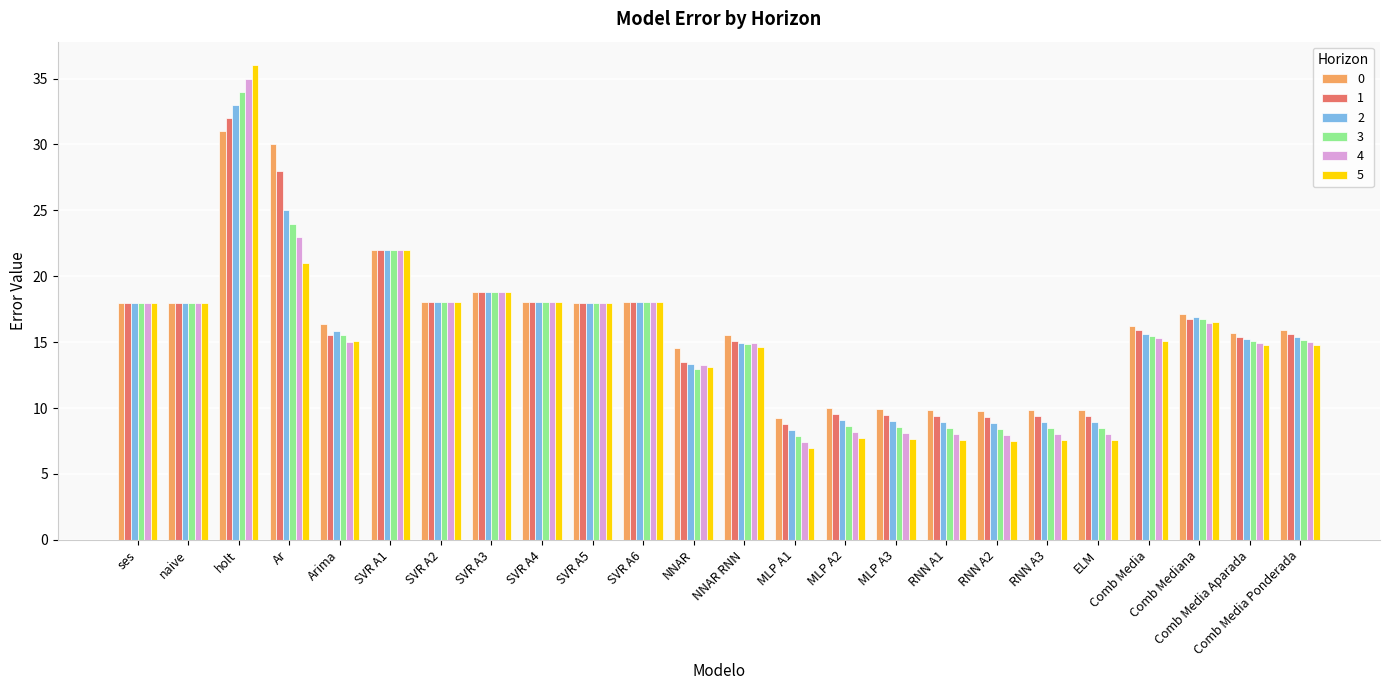

Count the number of categories in the chart.

24